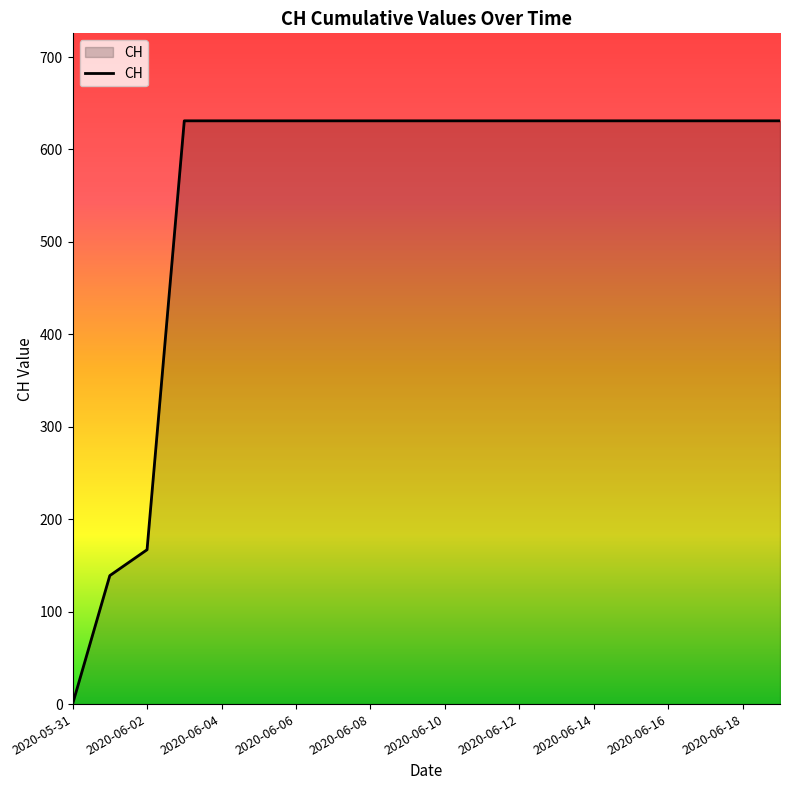

What is the greatest value displayed?

631